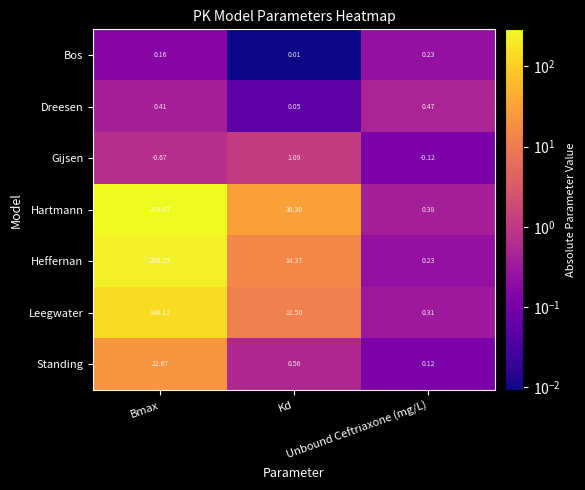

Which series has the largest total across all categories?

Hartmann